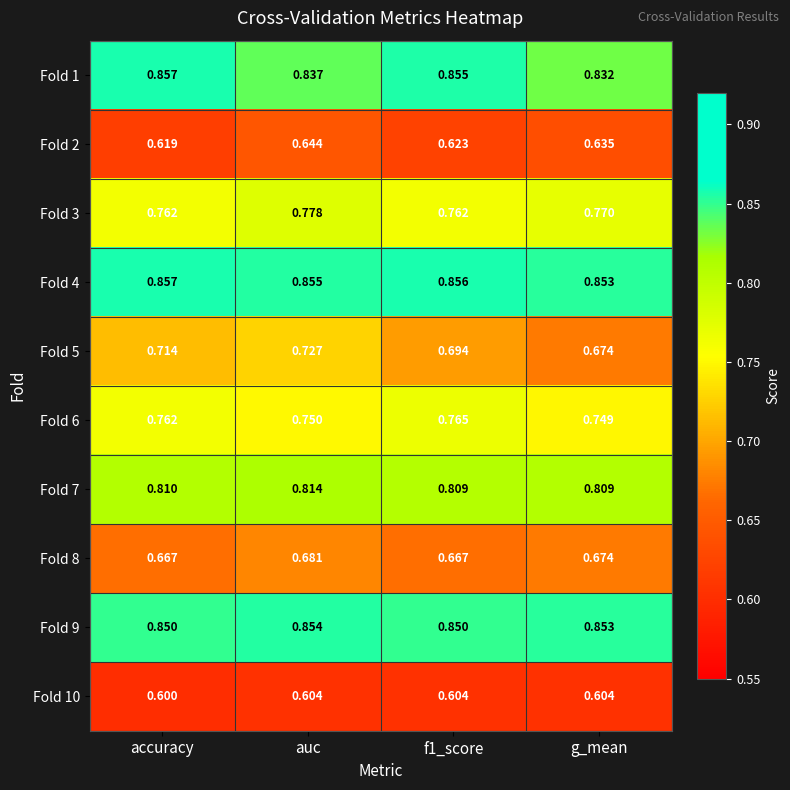

Is the value of Fold 5 at accuracy greater than the value of Fold 8 at f1_score?

Yes